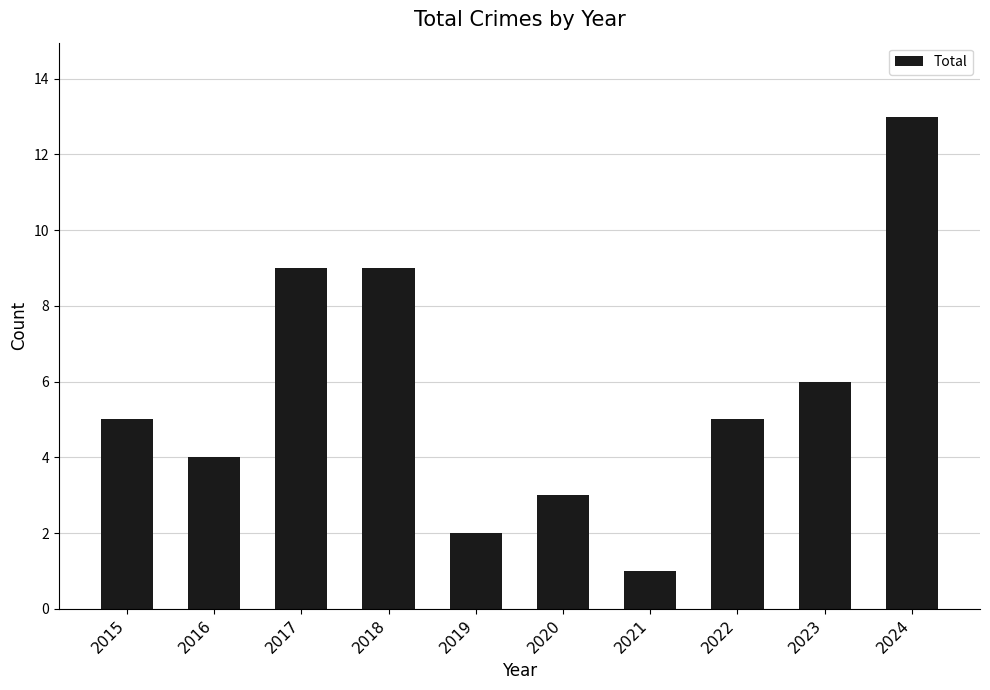

Reading left to right, extract all data points from this chart.

5	4	9	9	2	3	1	5	6	13